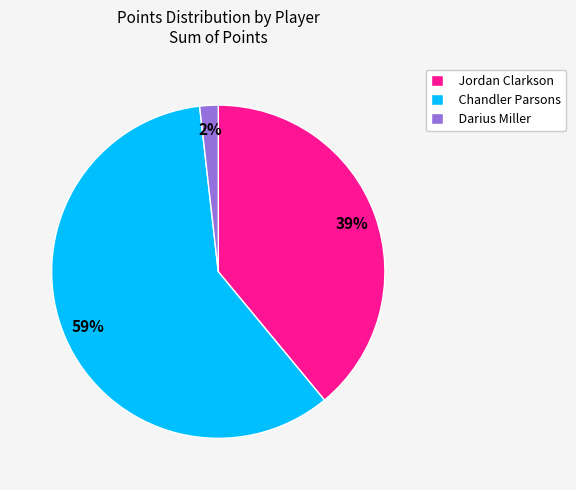

Which category has the smallest portion of the pie?

Darius Miller